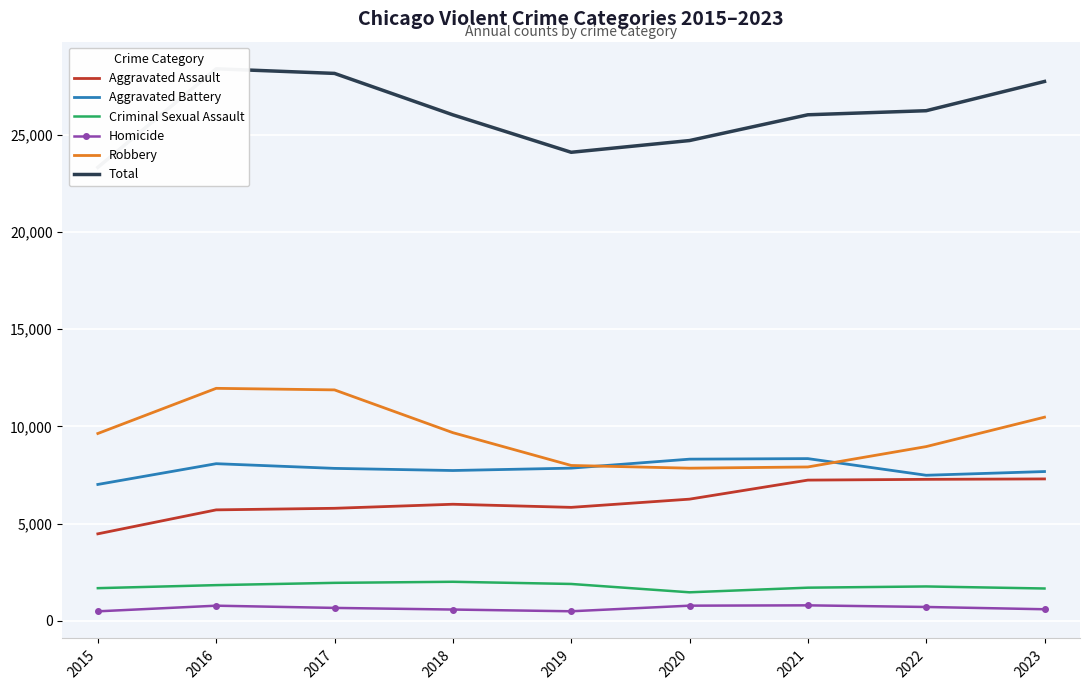

What are all the series names shown in the legend?

Aggravated Assault, Aggravated Battery, Criminal Sexual Assault, Homicide, Robbery, Total